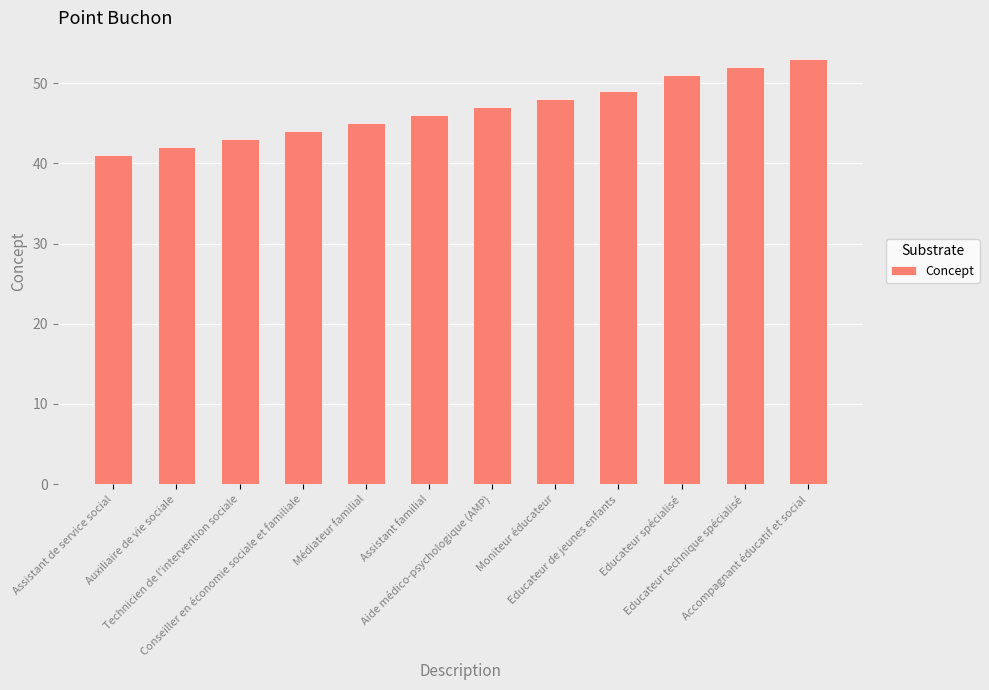

Reading right to left, what are all the values shown in this chart?

Accompagnant éducatif et social=53	Educateur technique spécialisé=52	Educateur spécialisé=51	Educateur de jeunes enfants=49	Moniteur éducateur=48	Aide médico-psychologique (AMP)=47	Assistant familial=46	Médiateur familial=45	Conseiller en économie sociale et familiale=44	Technicien de l'intervention sociale=43	Auxiliaire de vie sociale=42	Assistant de service social=41